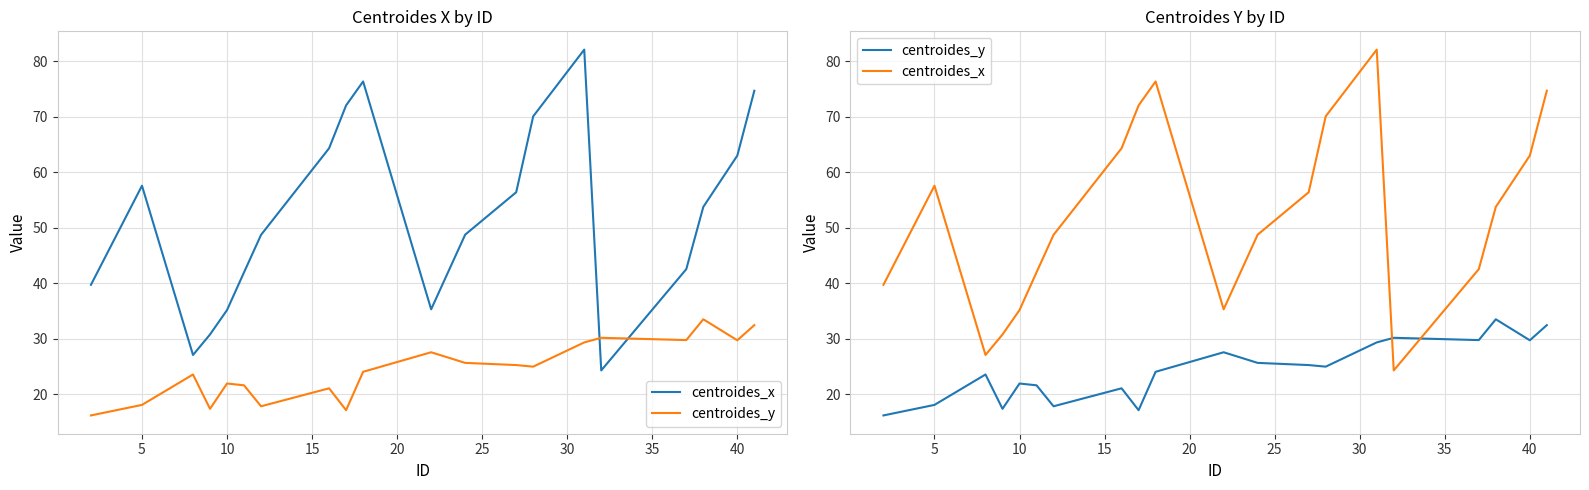

Is the value of centroides_y at 11 greater than the value of centroides_x at 18?

No